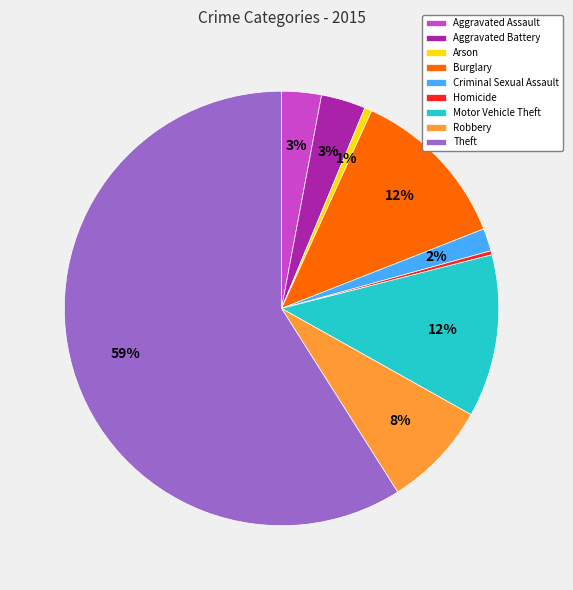

What is the largest slice in the pie chart?

Theft